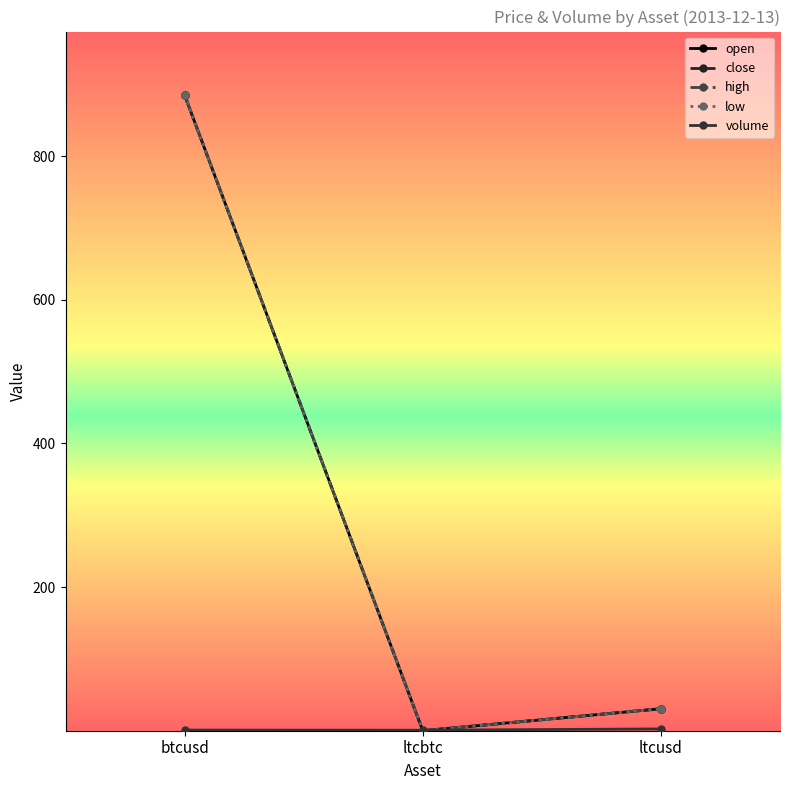

What is the sum of all high values?

915.7